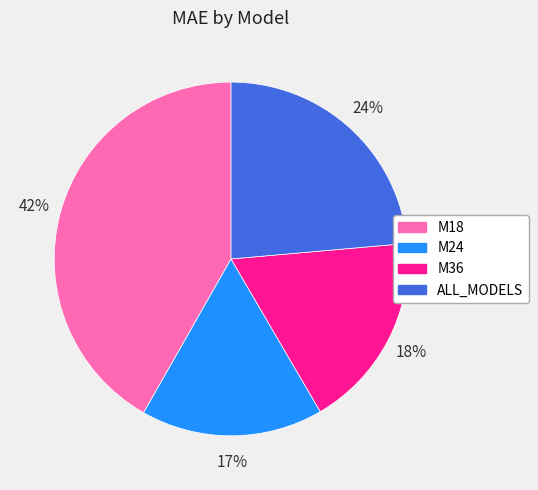

To the nearest percent, what is the difference between the largest and smallest slice percentages?

25%